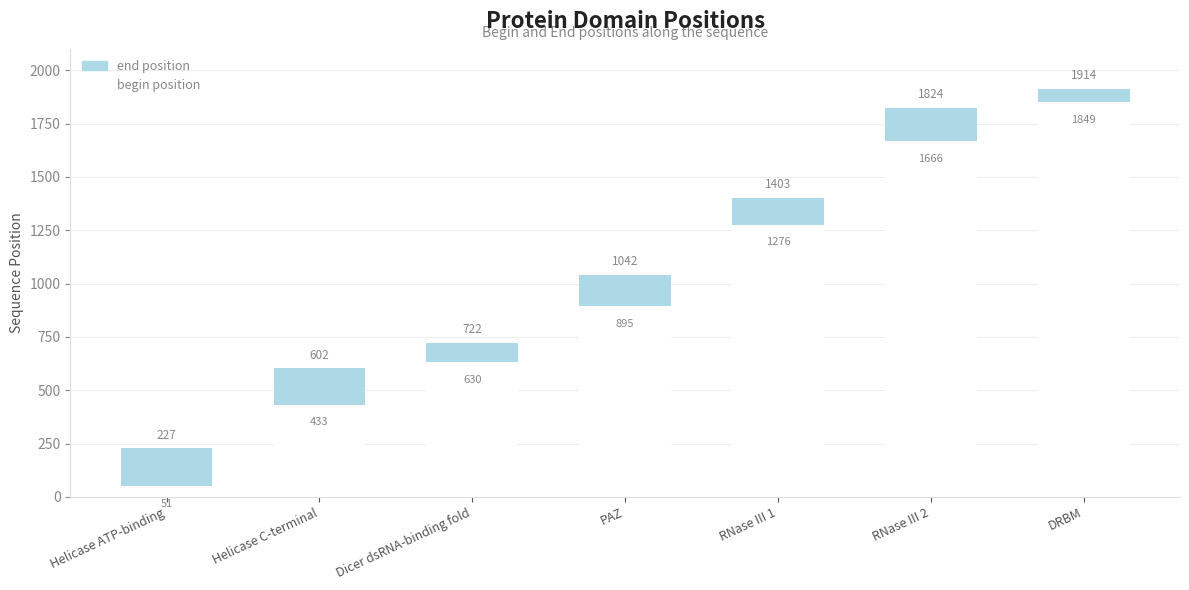

What are all the series names shown in the legend?

end position, begin position